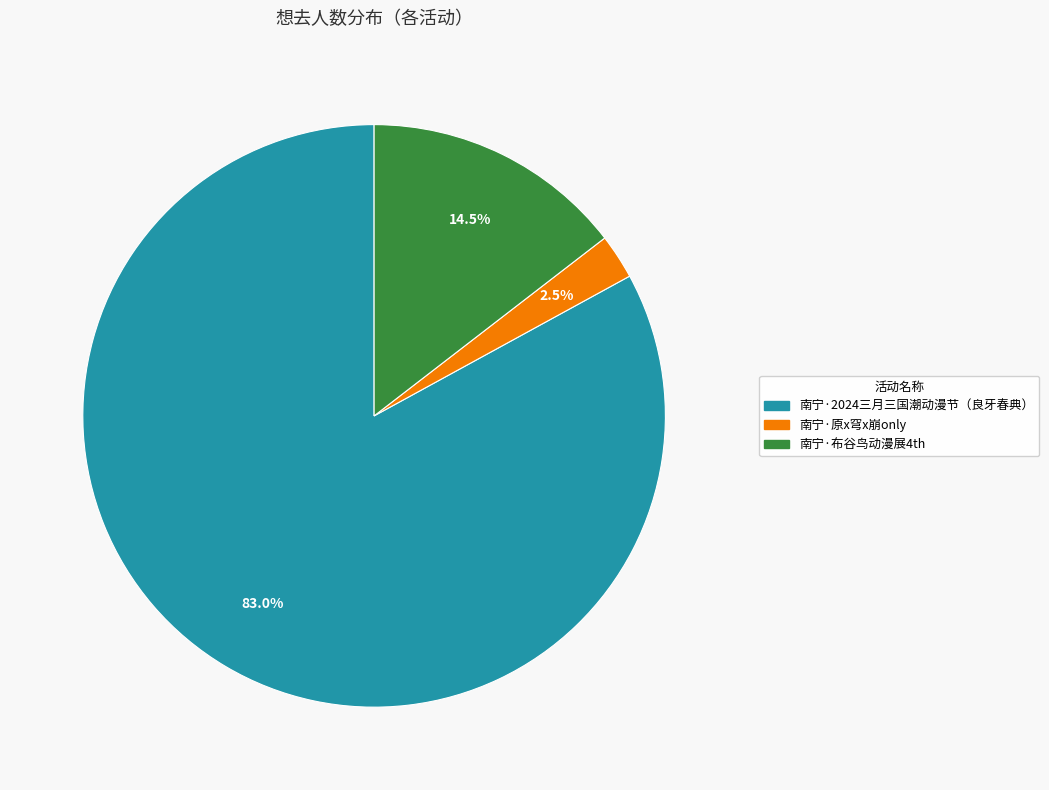

Which category has the smallest portion of the pie?

南宁·原x穹x崩only